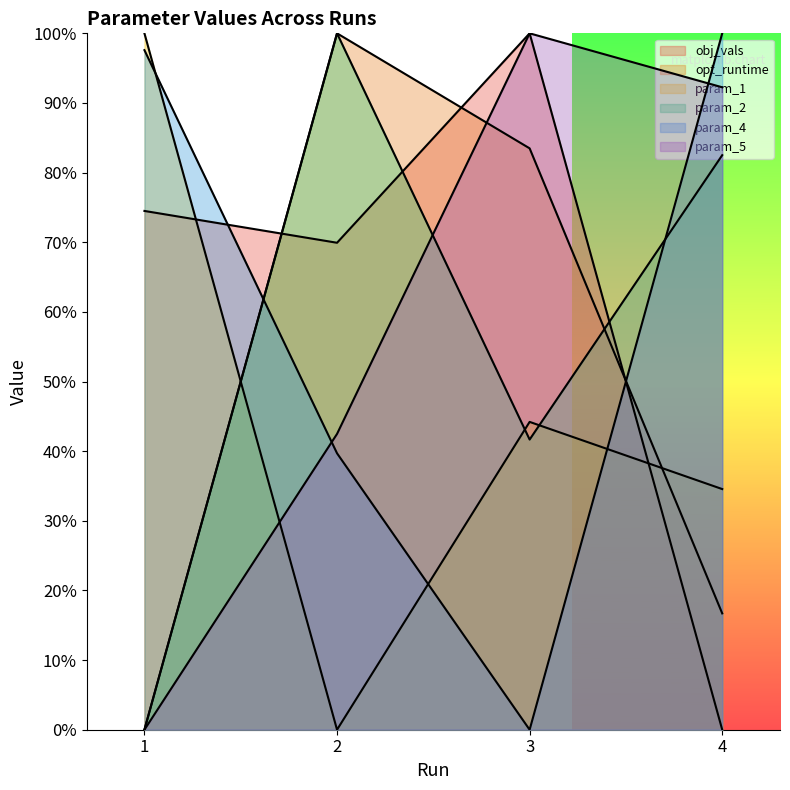

What is the value of the param_1 point at the 1st from the left?

1.0